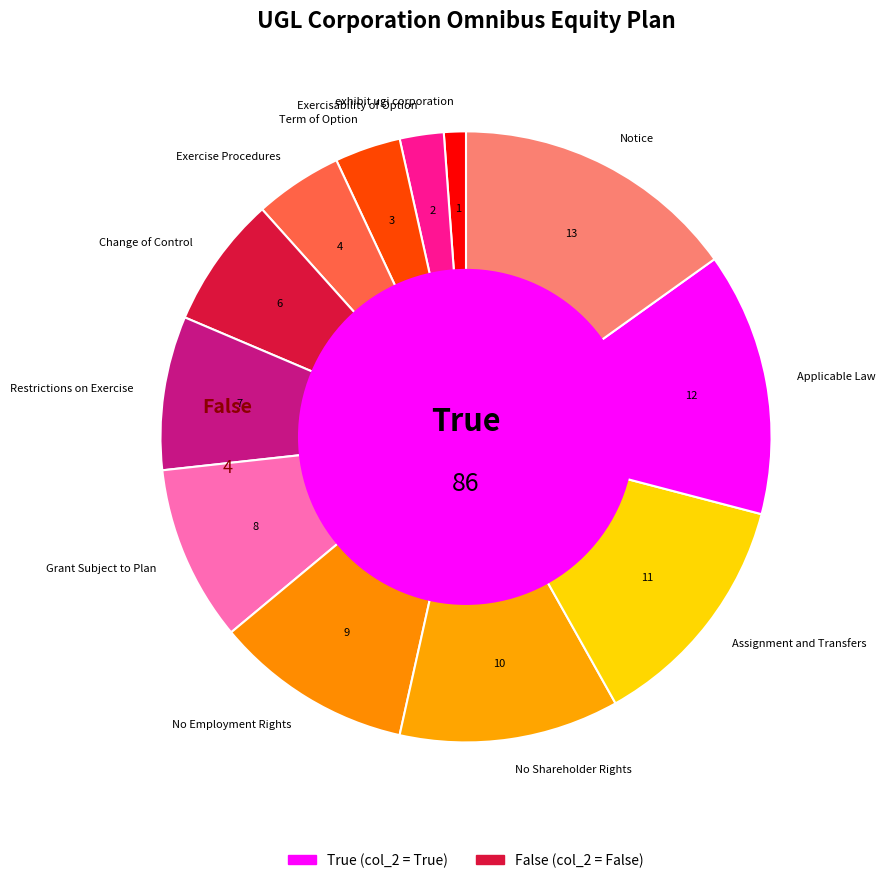

Does Change of Control represent more than half of the total?

No